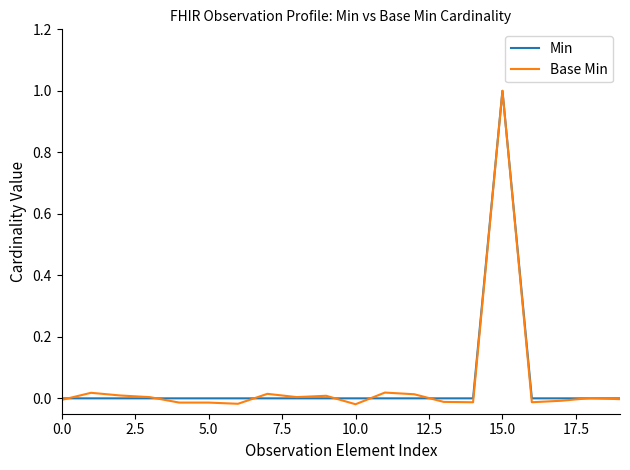

Which series has the largest range (max minus min)?

Base Min